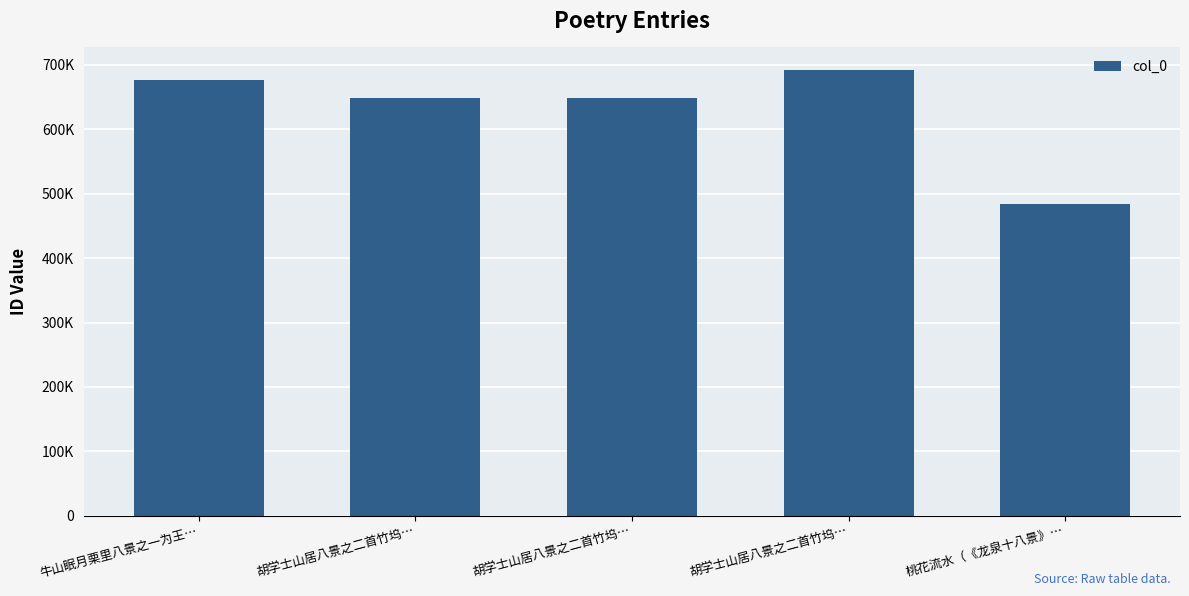

Does the chart contain any negative values?

No